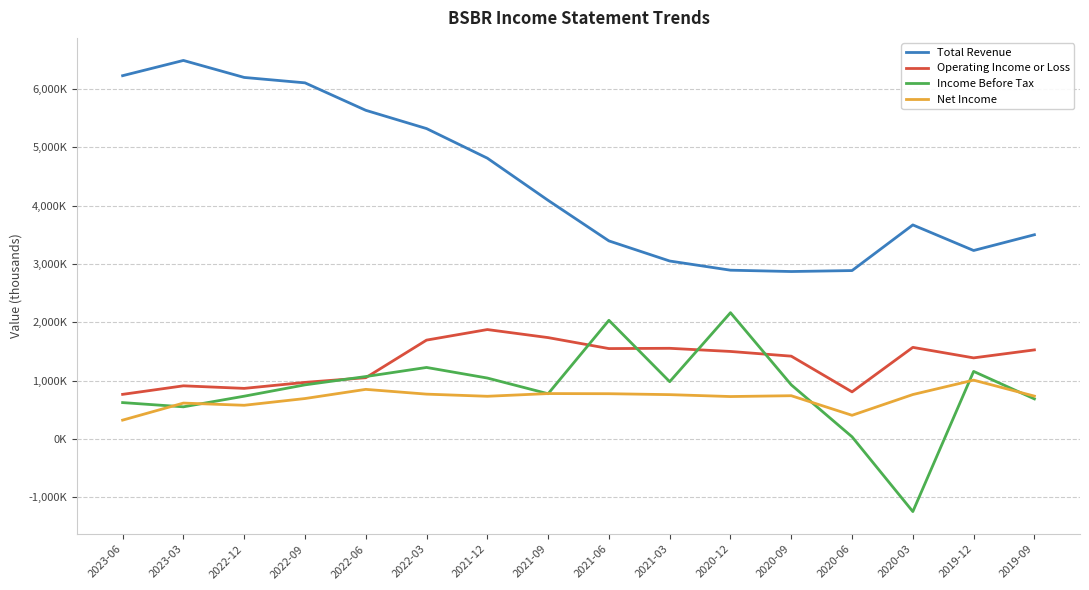

Which series changed the most between 2023-03 and 2022-12?

Total Revenue